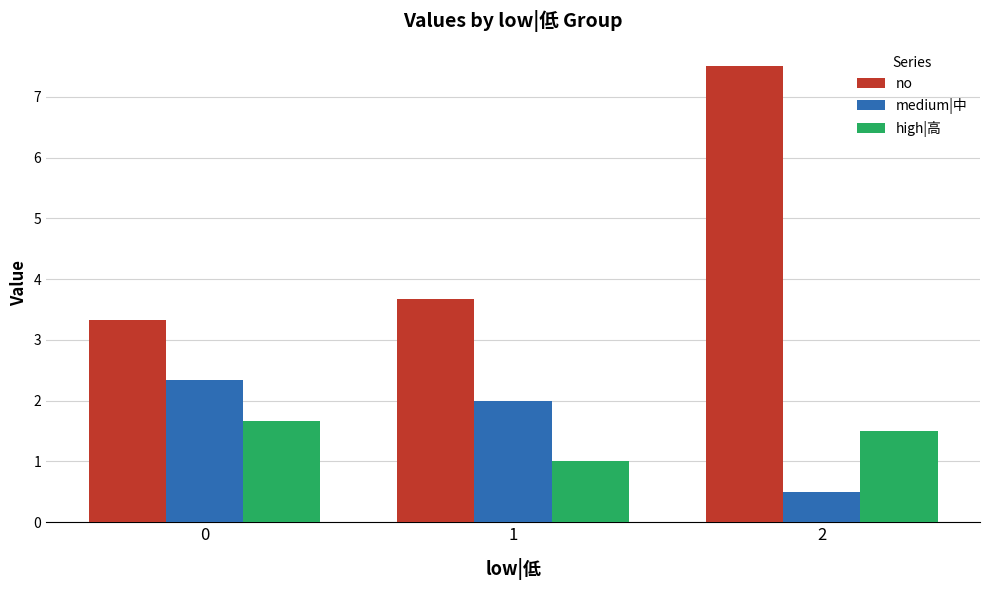

What value does the high|高 series have at 2?

1.5